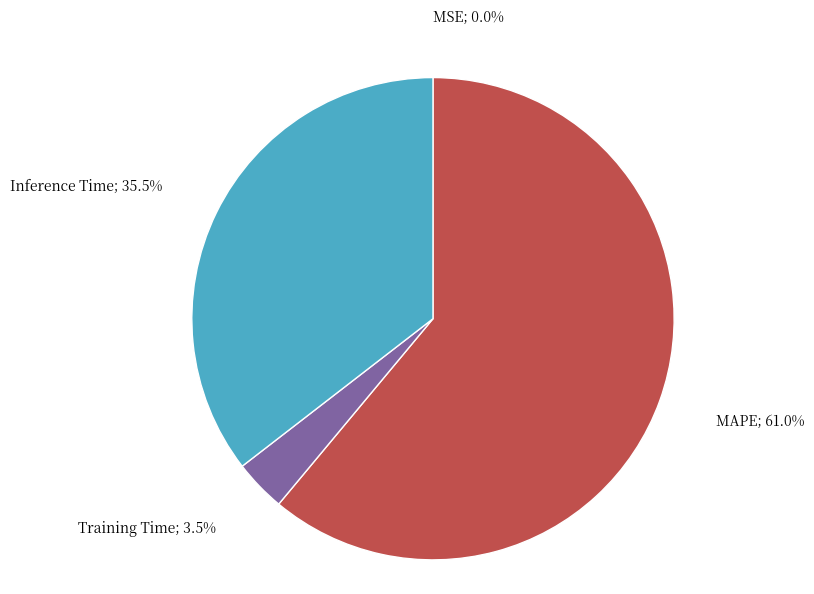

To the nearest percent, what is the average slice percentage?

25%